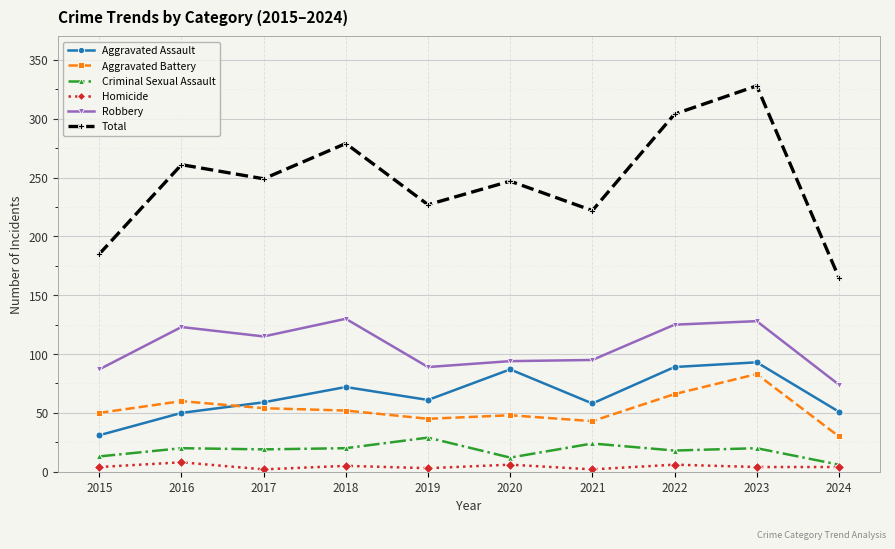

What is the maximum value shown in the chart?

328